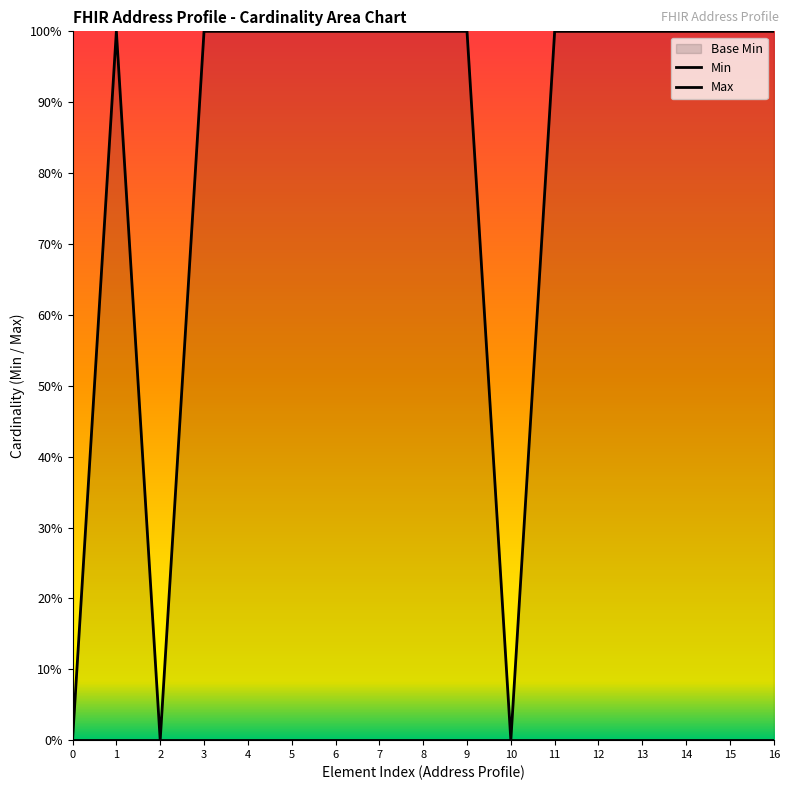

Reading left to right, what are all the values shown in this chart?

Min: 0	0	0	0	0	0	0	0	0	0	0	0	0	0	0	0	0
Max: 0	1	0	1	1	1	1	1	1	1	0	1	1	1	1	1	1